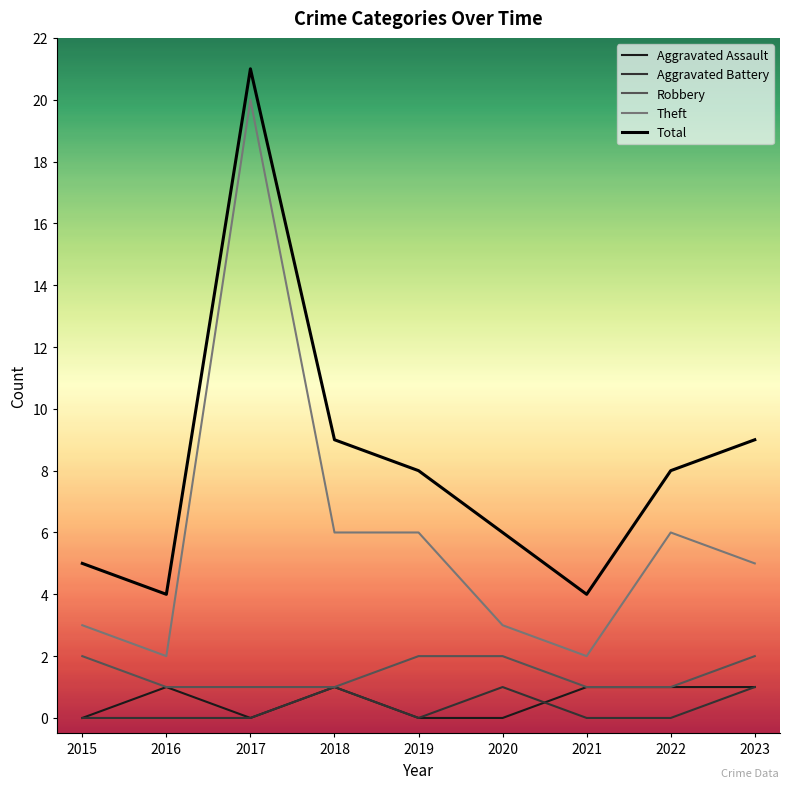

True or false: Robbery has a value of 1 at 2021.

True